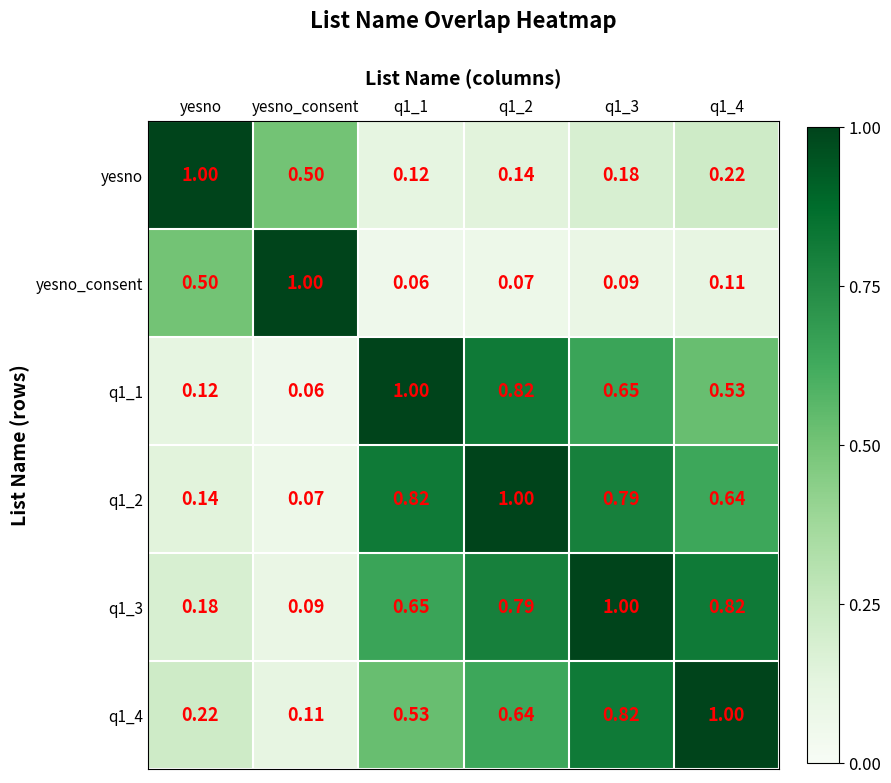

At which label is q1_2 closest to 0?

yesno_consent